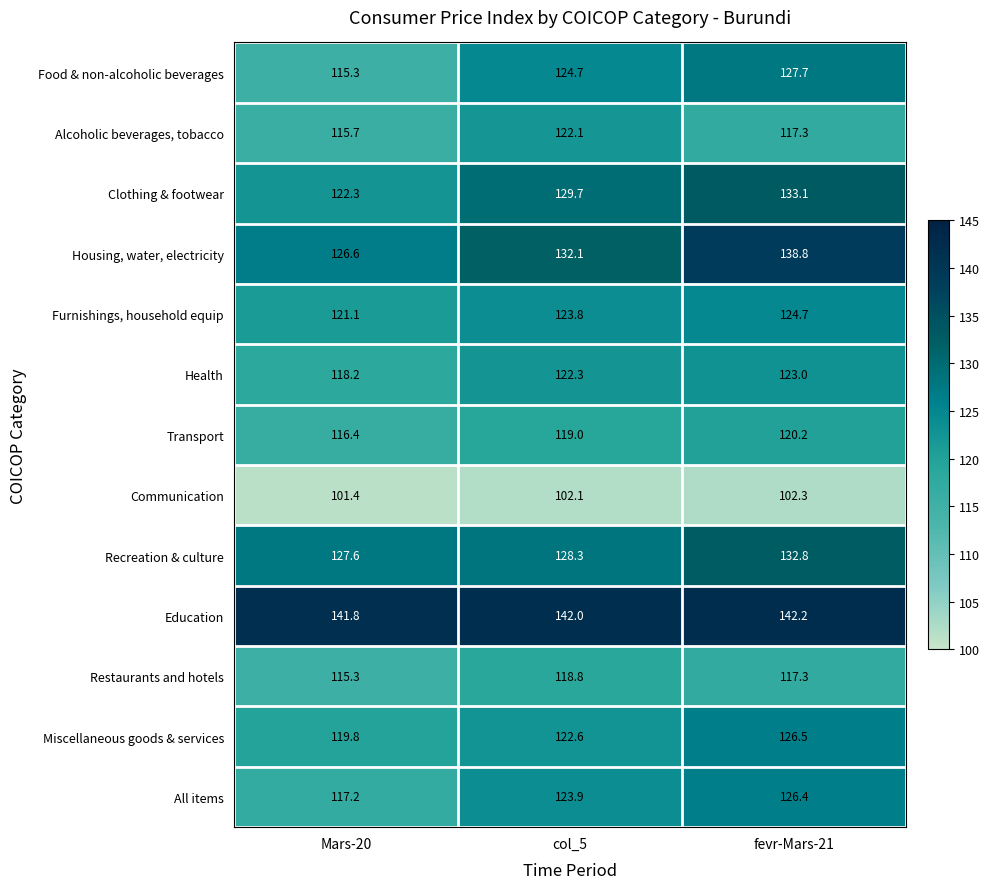

What is the total value across all series at Mars-20?

1558.7